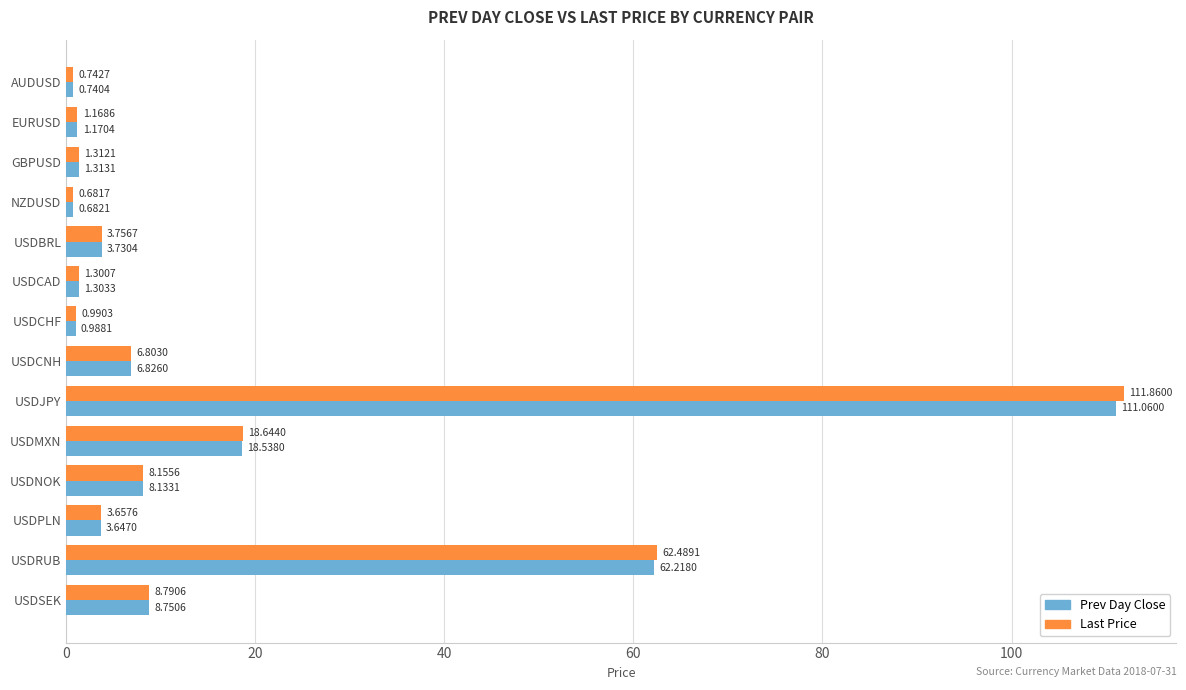

Which series changed the most between NZDUSD and USDBRL?

Last Price